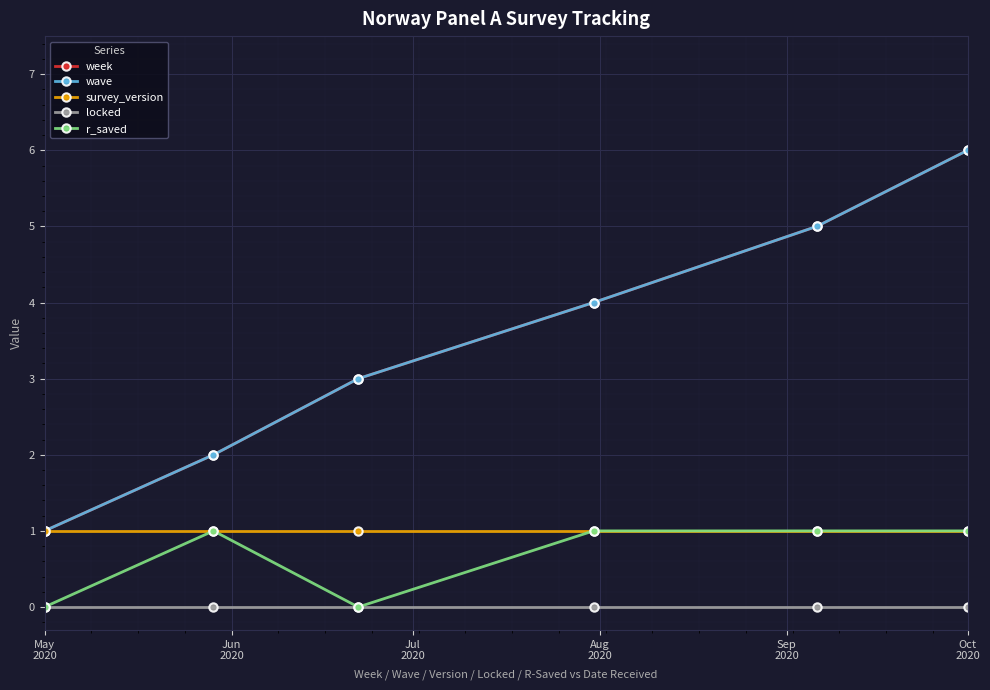

Is this an area chart (filled region under the line)?

No